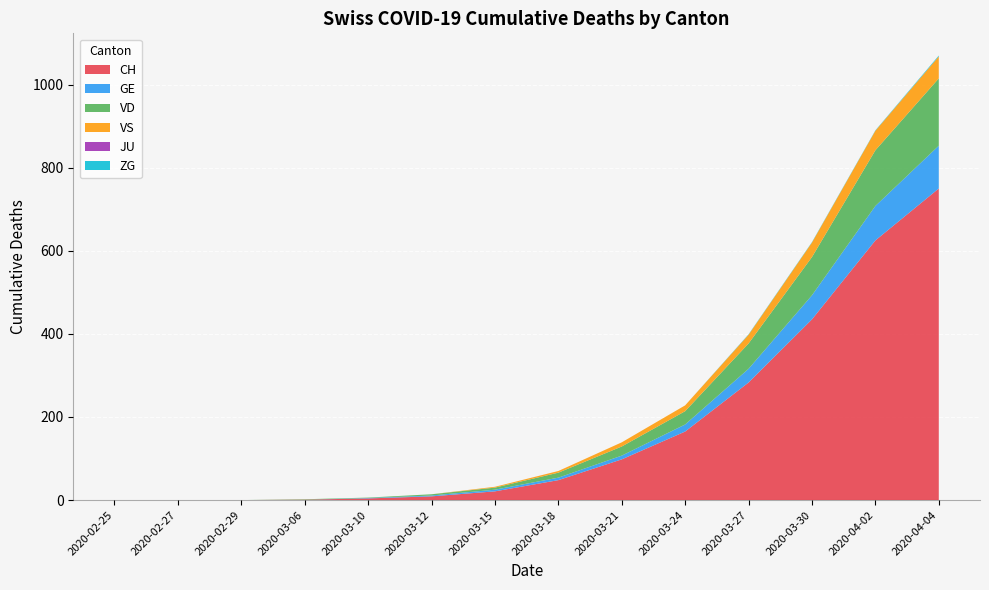

Reading left to right, transcribe all the data shown in this chart.

CH: 2020-02-25=0	2020-02-27=0	2020-02-29=0	2020-03-06=1	2020-03-10=4	2020-03-12=9	2020-03-15=21	2020-03-18=48	2020-03-21=98	2020-03-24=165	2020-03-27=283	2020-03-30=435	2020-04-02=625	2020-04-04=750
GE: 2020-02-25=0	2020-02-27=0	2020-02-29=0	2020-03-06=0	2020-03-10=1	2020-03-12=2	2020-03-15=4	2020-03-18=6	2020-03-21=9	2020-03-24=17	2020-03-27=33	2020-03-30=58	2020-04-02=83	2020-04-04=103
VD: 2020-02-25=0	2020-02-27=0	2020-02-29=0	2020-03-06=1	2020-03-10=1	2020-03-12=3	2020-03-15=5	2020-03-18=12	2020-03-21=22	2020-03-24=32	2020-03-27=61	2020-03-30=92	2020-04-02=134	2020-04-04=162
VS: 2020-02-25=0	2020-02-27=0	2020-02-29=0	2020-03-06=0	2020-03-10=0	2020-03-12=0	2020-03-15=2	2020-03-18=4	2020-03-21=10	2020-03-24=14	2020-03-27=21	2020-03-30=35	2020-04-02=47	2020-04-04=53
JU: 2020-02-25=0	2020-02-27=0	2020-02-29=0	2020-03-06=0	2020-03-10=0	2020-03-12=0	2020-03-15=0	2020-03-18=0	2020-03-21=0	2020-03-24=0	2020-03-27=0	2020-03-30=0	2020-04-02=0	2020-04-04=0
ZG: 2020-02-25=0	2020-02-27=0	2020-02-29=0	2020-03-06=0	2020-03-10=0	2020-03-12=0	2020-03-15=0	2020-03-18=0	2020-03-21=0	2020-03-24=0	2020-03-27=1	2020-03-30=1	2020-04-02=1	2020-04-04=2